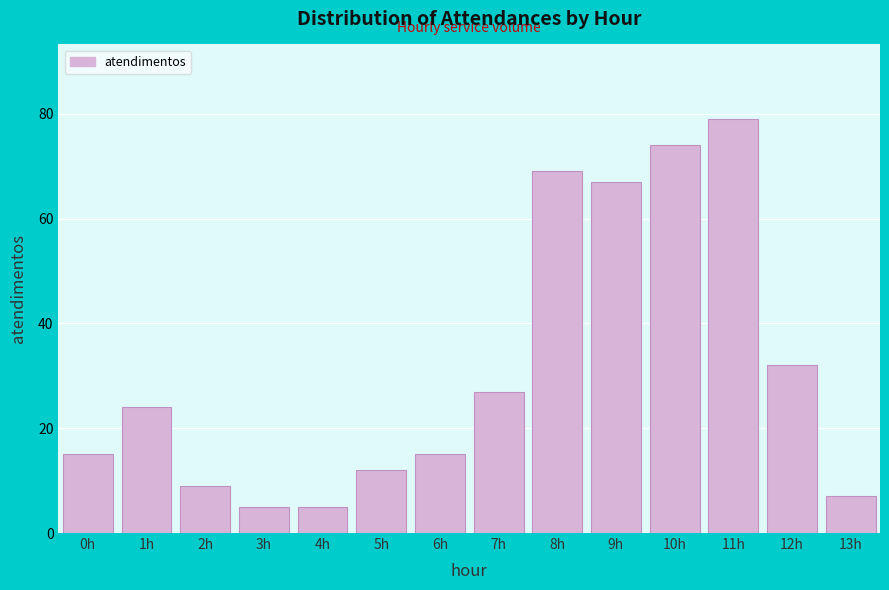

Reading right to left, list all the values displayed in this chart.

7	32	79	74	67	69	27	15	12	5	5	9	24	15